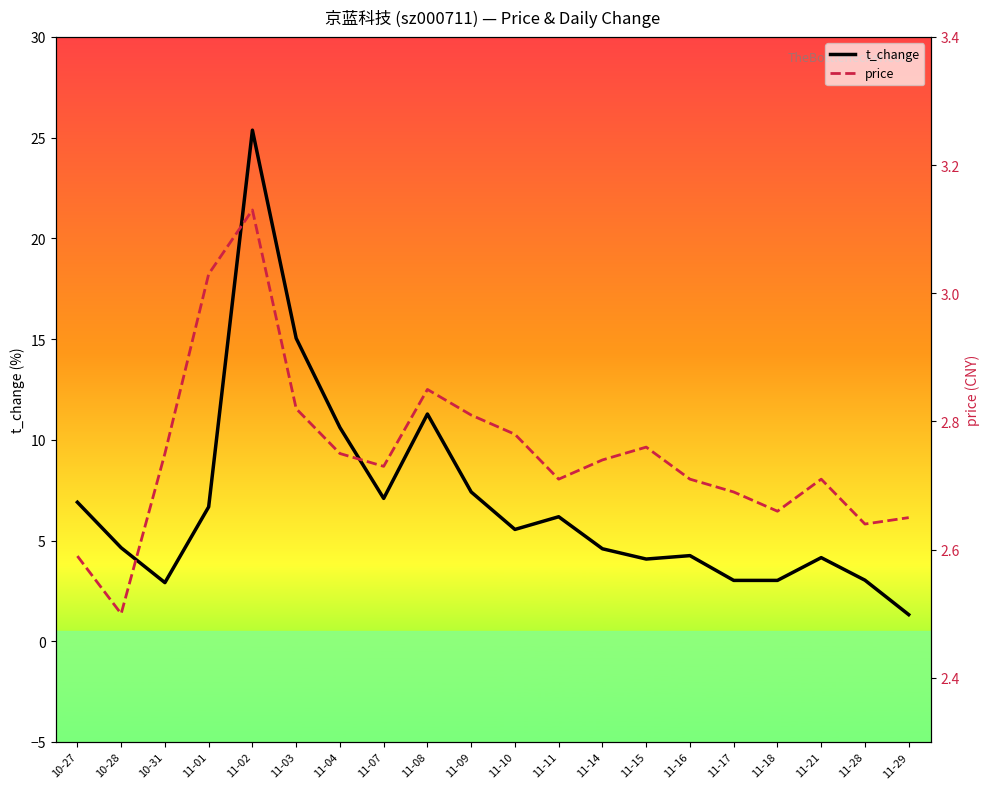

What is the sum of the price values at 11-07 and 10-28?

5.2